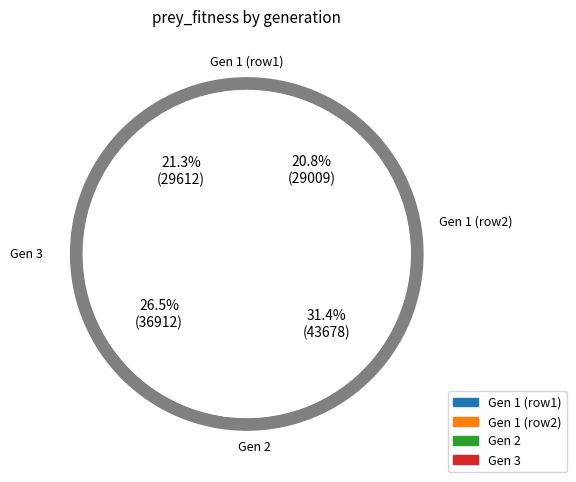

Between 1 and 1, which is larger?

1